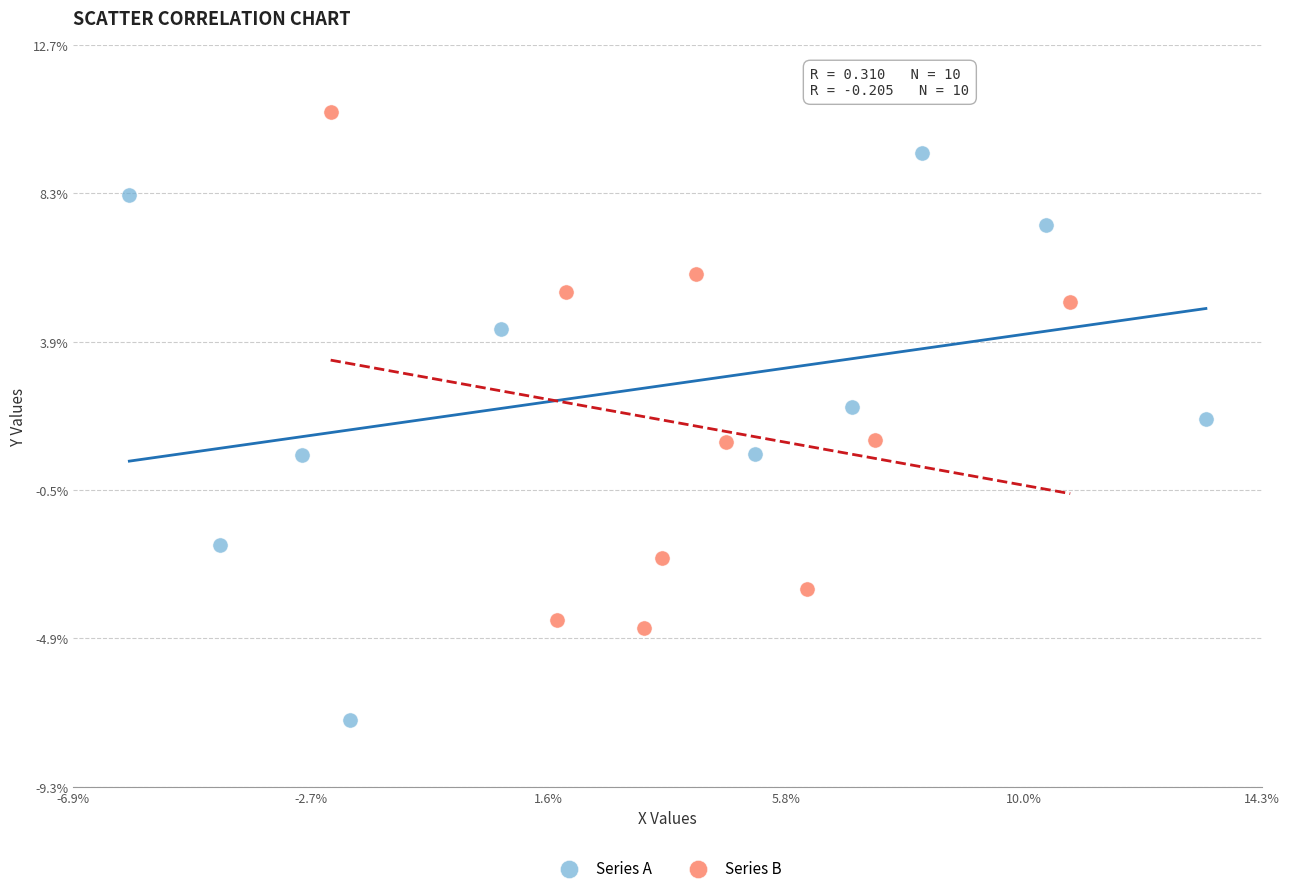

Which series contains the highest Y value?

Series B